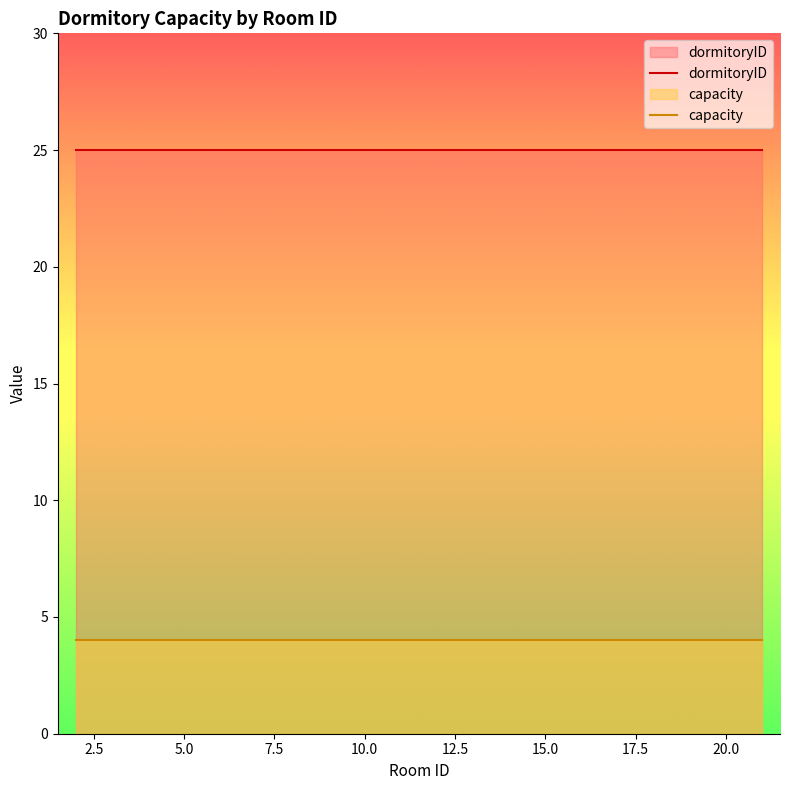

What are all the series names shown in the legend?

capacity, dormitoryID